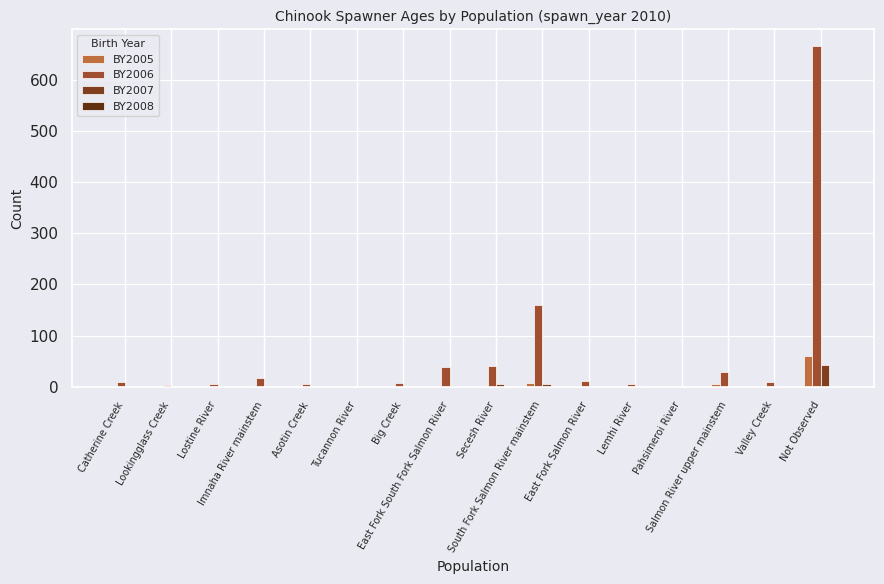

What is the value of the BY2006 bar at the 14th from the left?

29